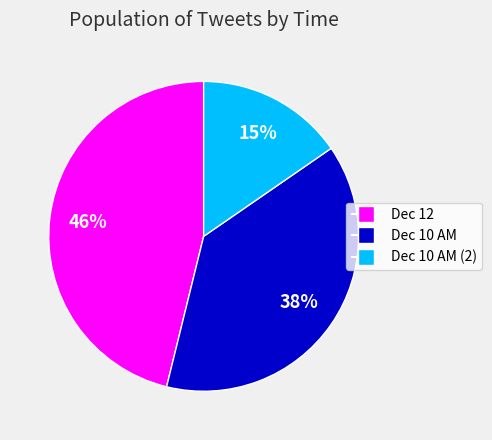

How many segments does this pie chart have?

3